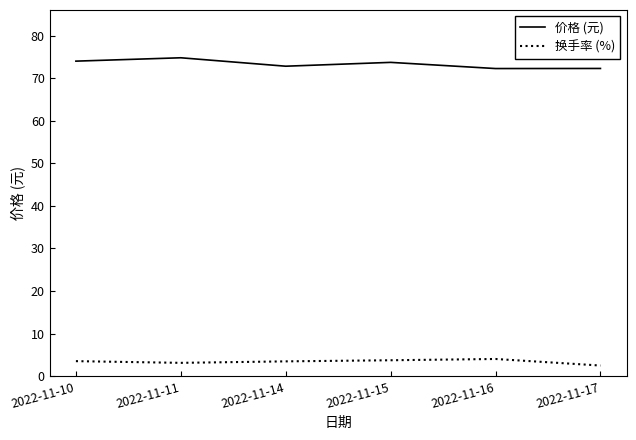

True or false: 换手率 (%) and 价格 (元) cross at least once.

False